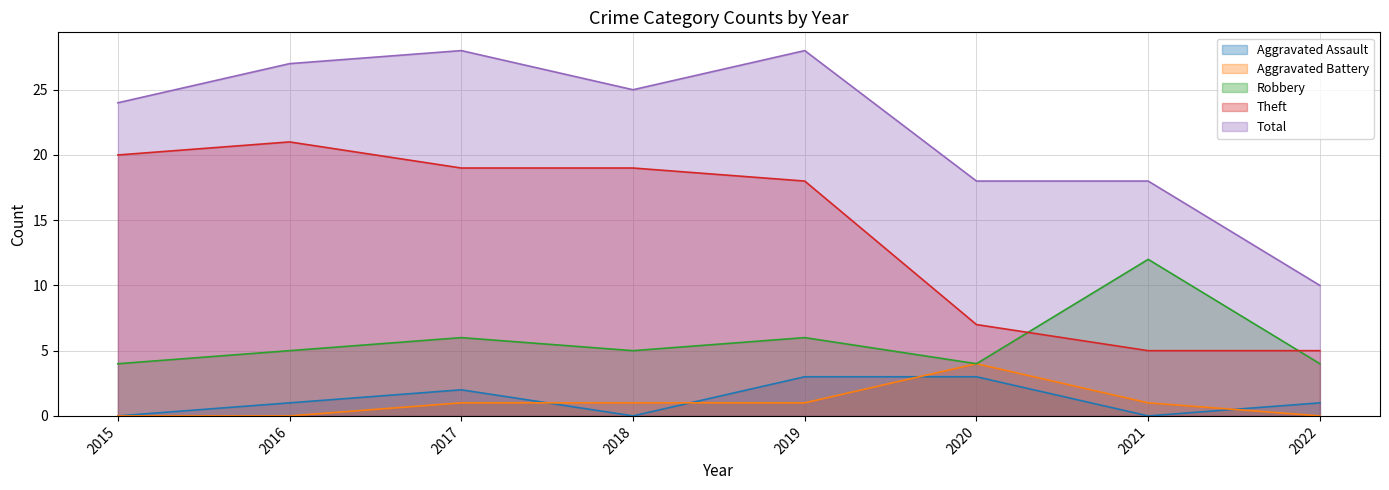

True or false: Theft has a value of 2 at 2020.

False